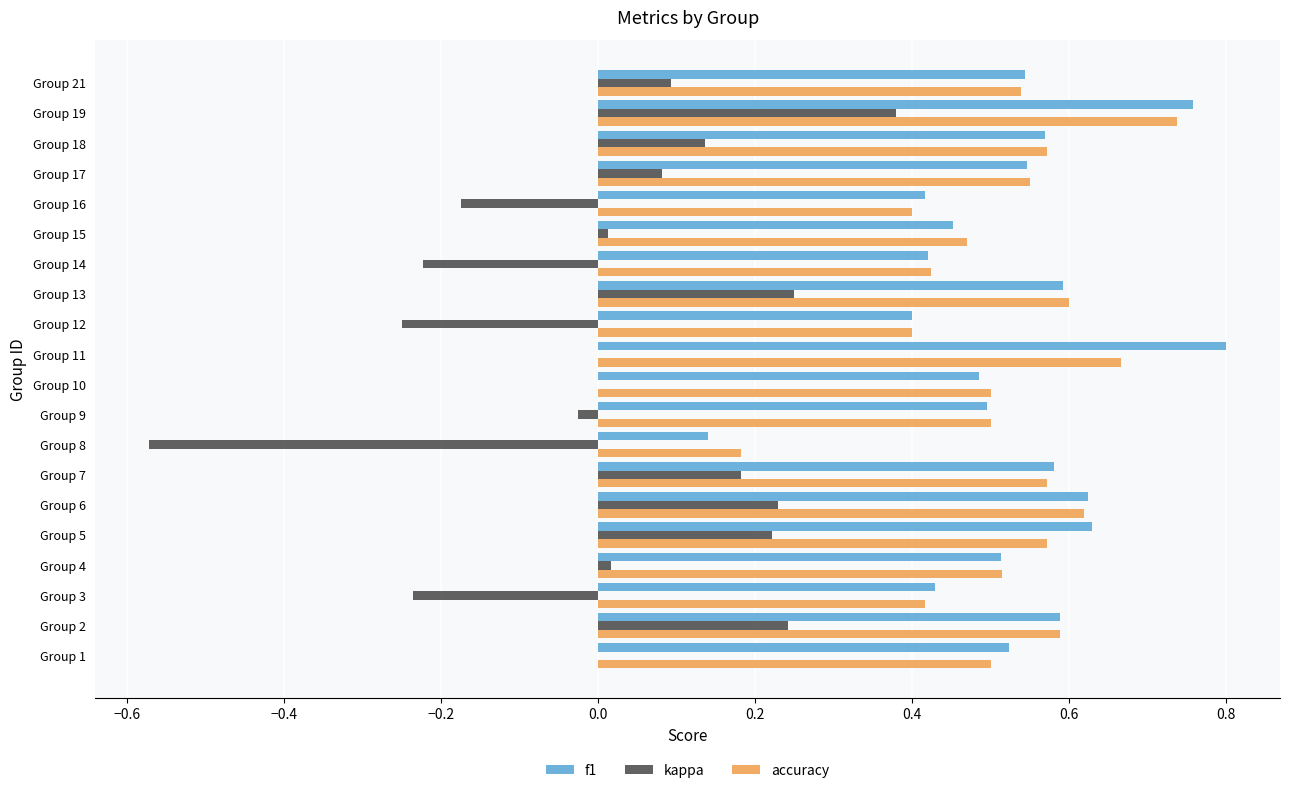

True or false: accuracy has a value of 0.7 at Group 4.

False